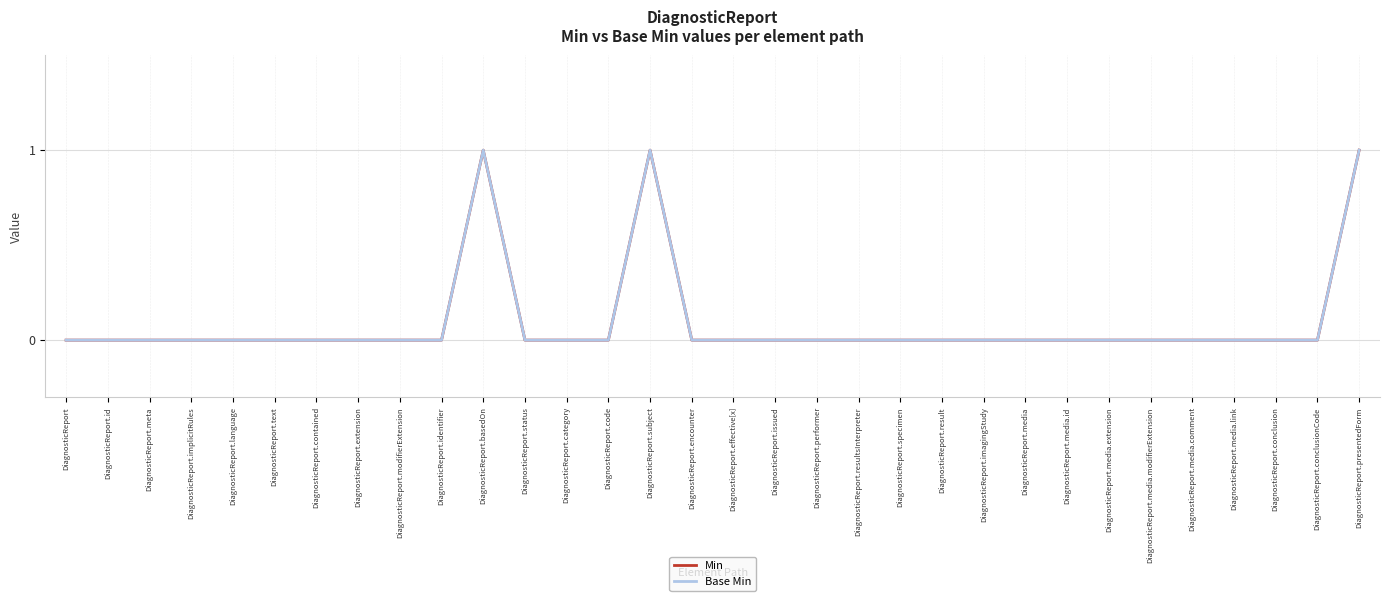

Reading right to left, transcribe all the data shown in this chart.

Min: 1	0	0	0	0	0	0	0	0	0	0	0	0	0	0	0	0	1	0	0	0	1	0	0	0	0	0	0	0	0	0	0
Base Min: 1	0	0	0	0	0	0	0	0	0	0	0	0	0	0	0	0	1	0	0	0	1	0	0	0	0	0	0	0	0	0	0